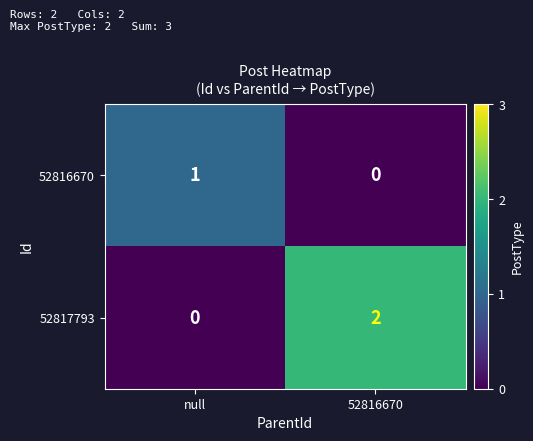

Reading left to right, transcribe all the data shown in this chart.

52816670: 1	0
52817793: 0	2